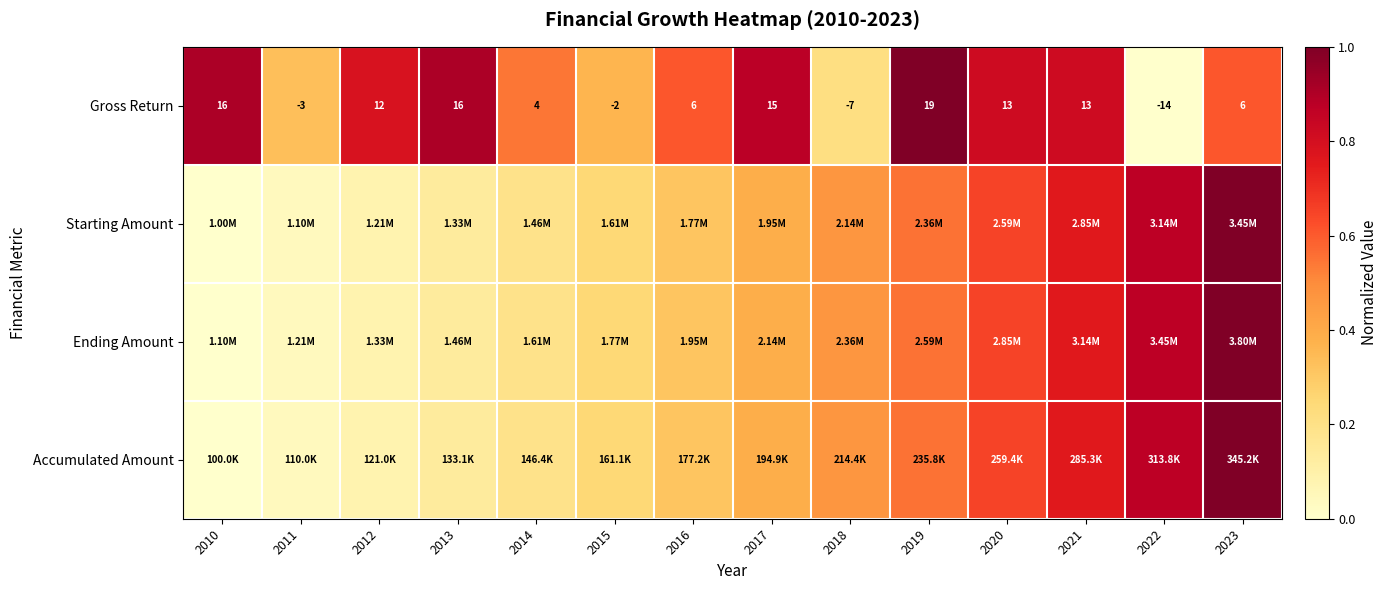

How many values in the Gross Return series are below 12?

7